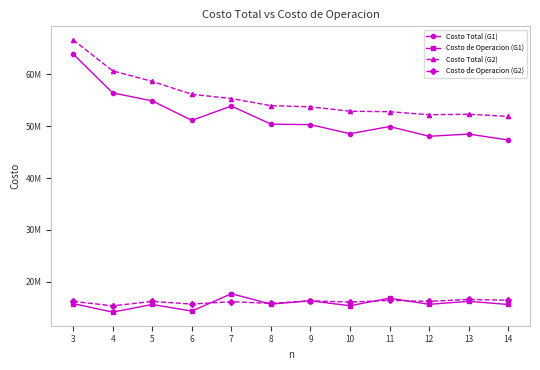

Rank the series by their maximum value, from highest to lowest.

Costo Total (G2), Costo Total (G1), Costo de Operacion (G1), Costo de Operacion (G2)